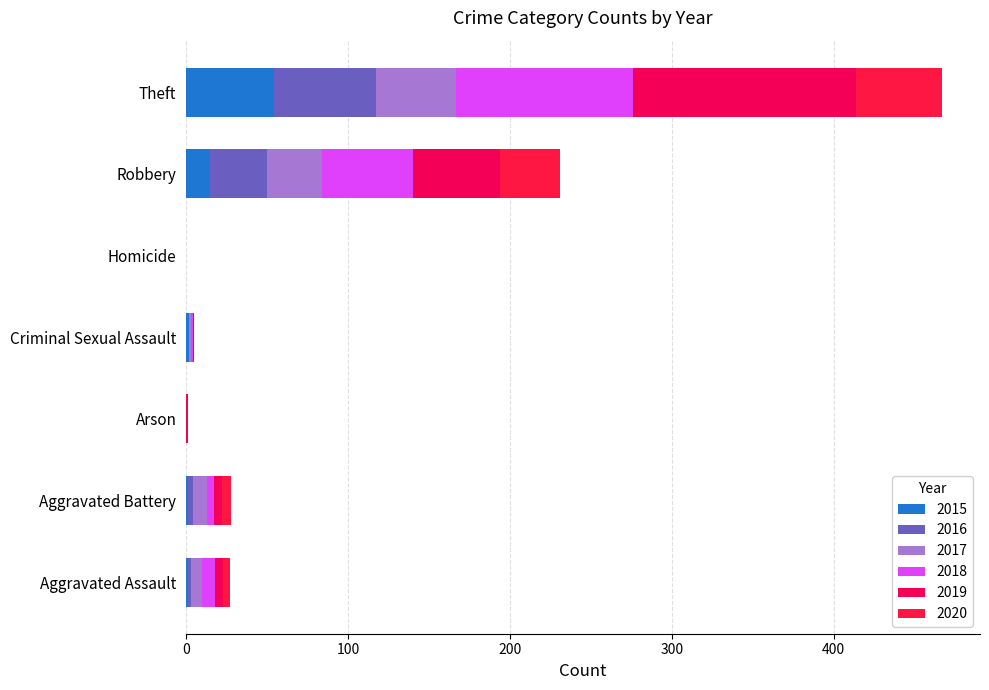

What is the value of the 2018 bar at the 6th from the left?

56